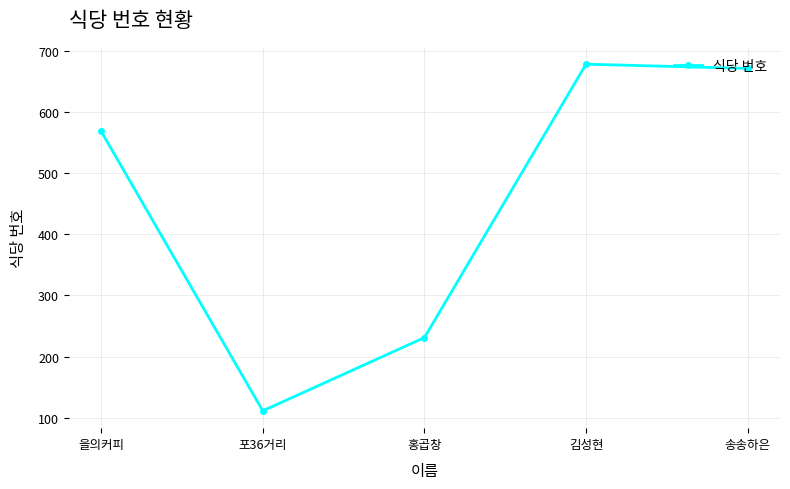

Which label corresponds to the largest value in the chart?

김성현